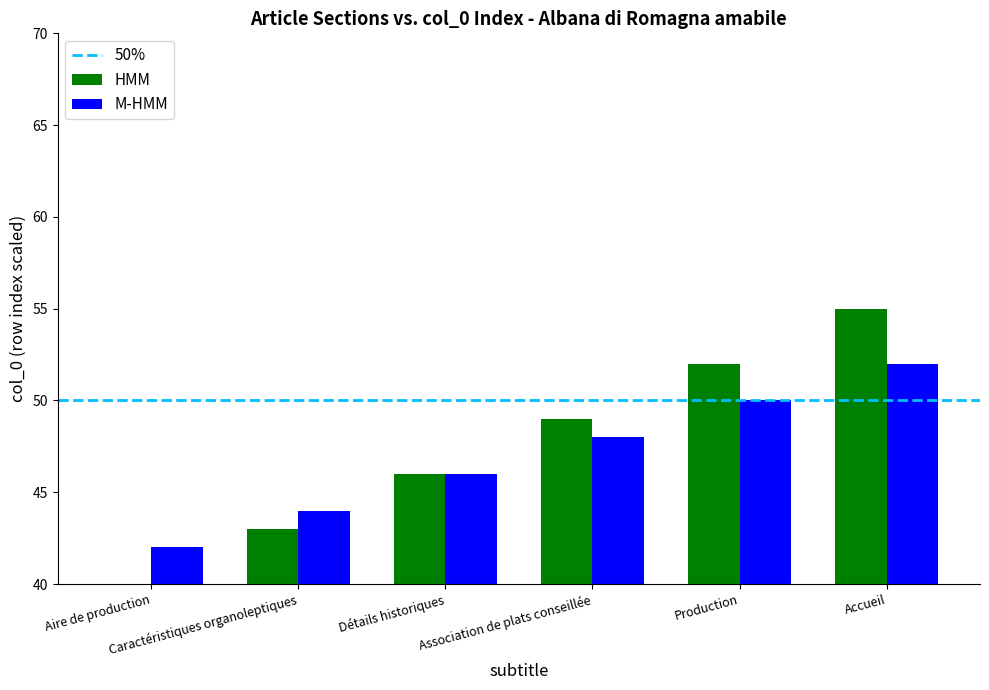

Which category has the lowest value across all series?

Aire de production